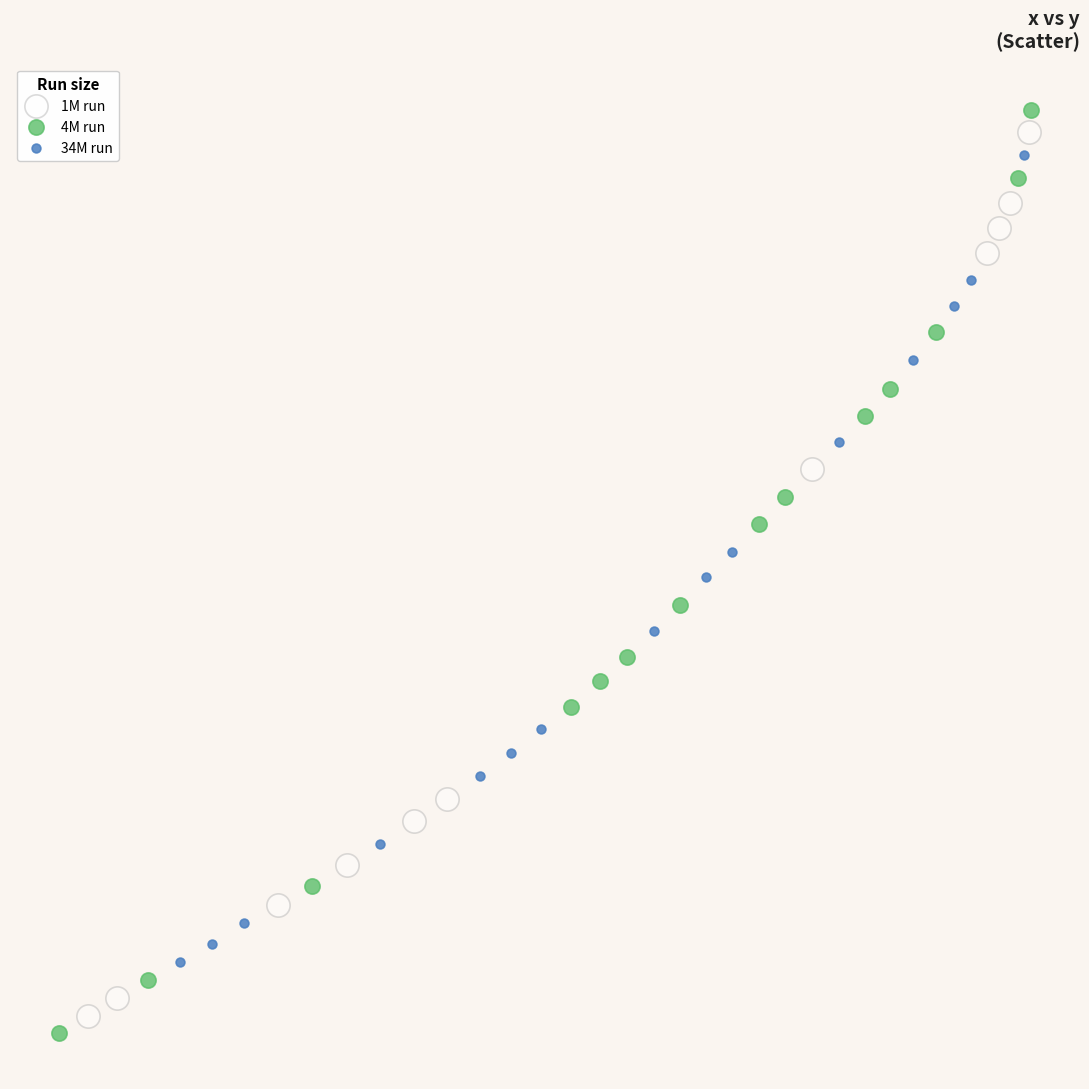

Which series has the largest Y range (max minus min)?

4M run